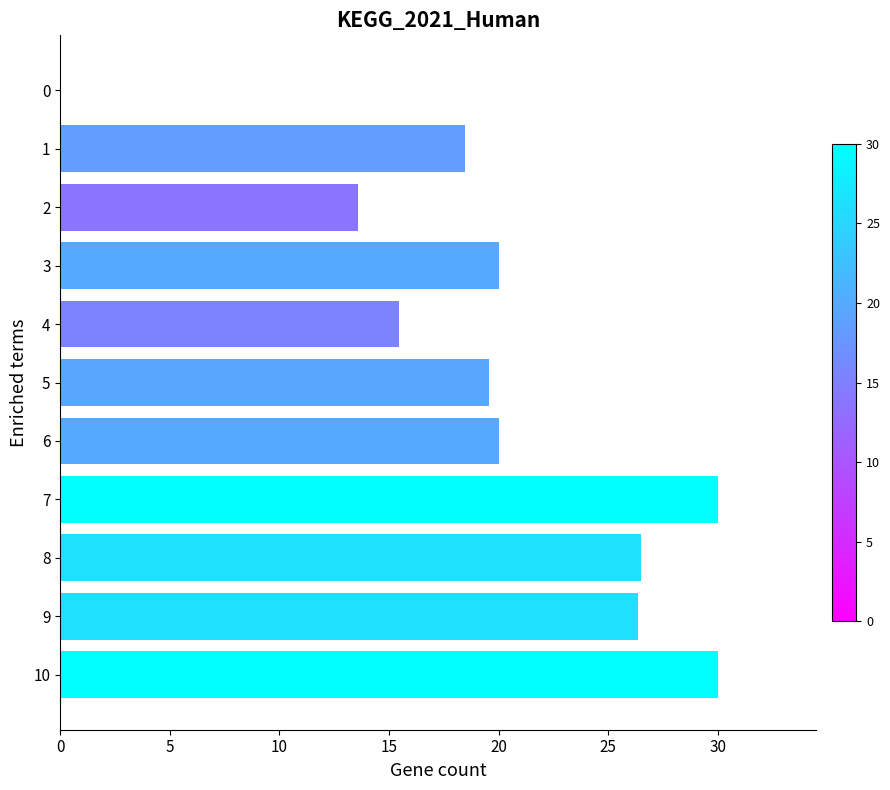

What is the sum of all values?

220.0